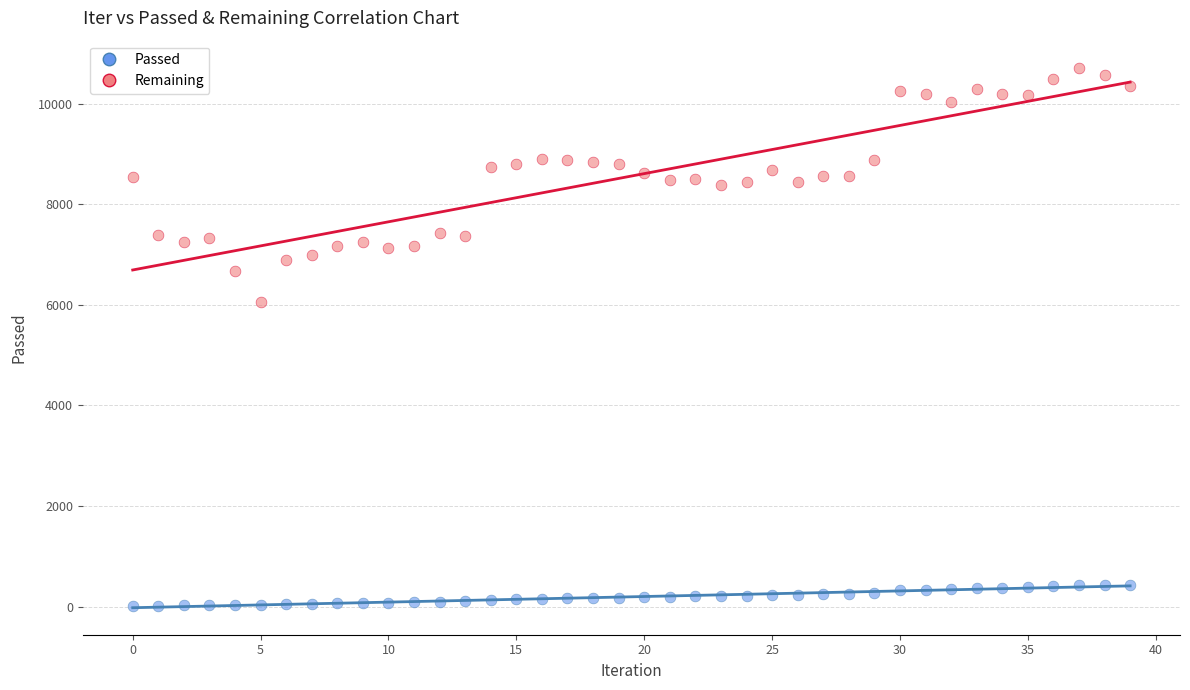

Which series contains the lowest Y value?

Passed